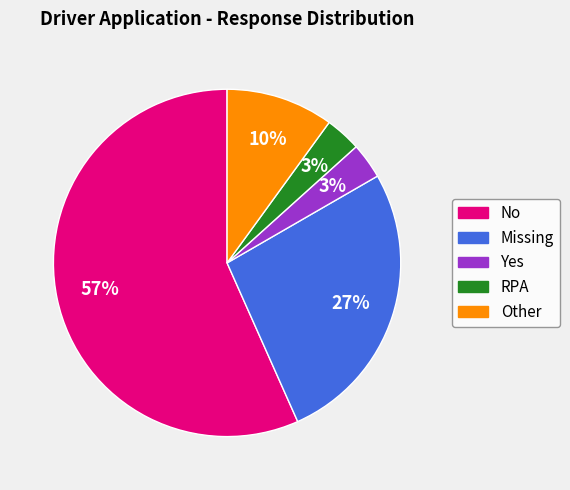

To the nearest percent, what percentage of the pie is Yes?

3%